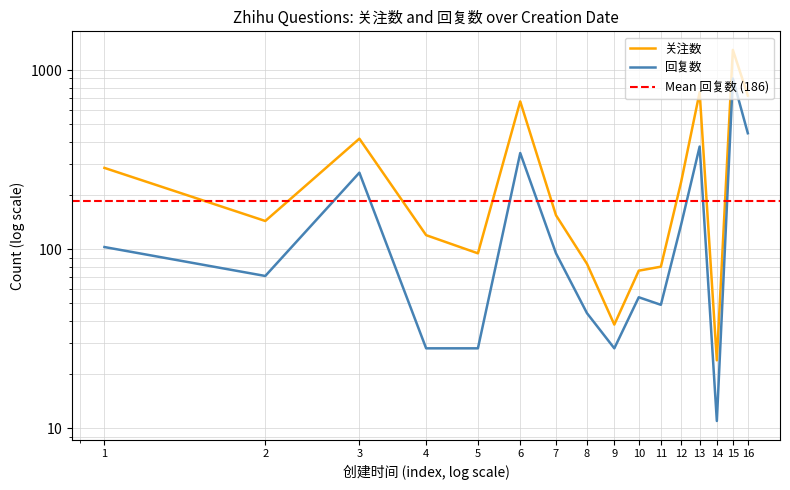

How many categories are shown in the chart?

16